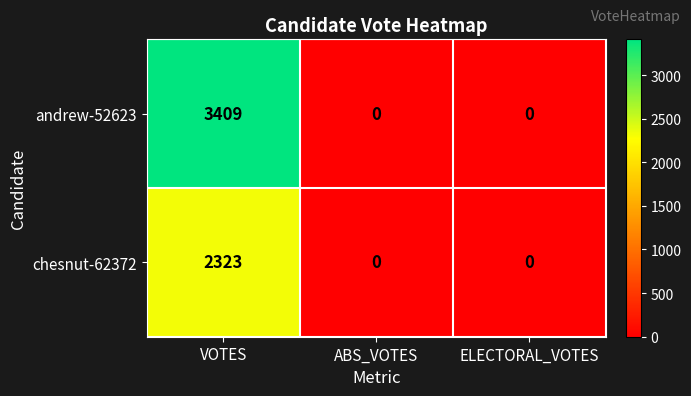

What value does the andrew-52623 series have at VOTES?

3409